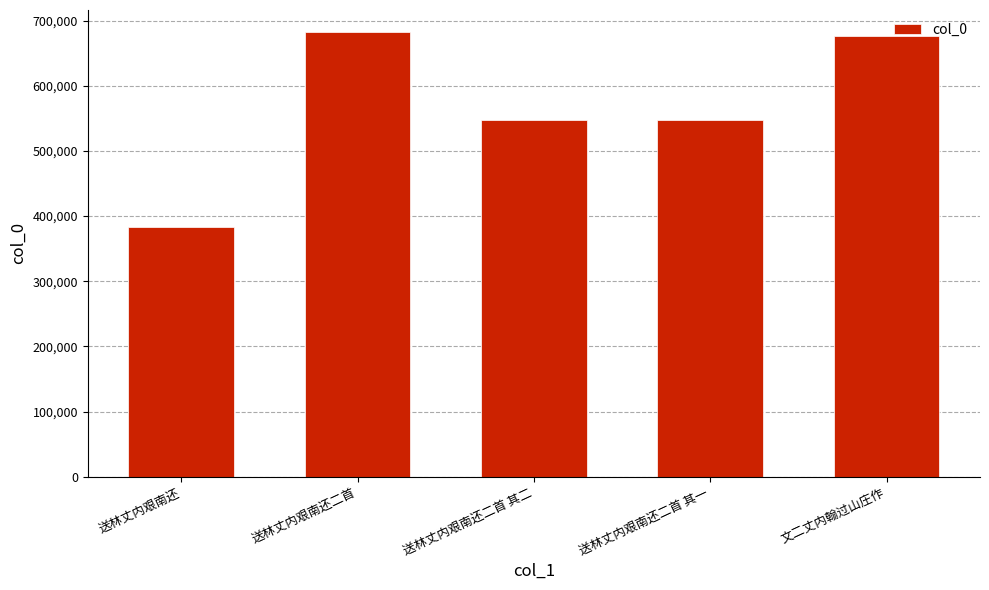

What is the change in value from 送林丈内艰南还二首 其二 to 送林丈内艰南还二首 其一?

-1